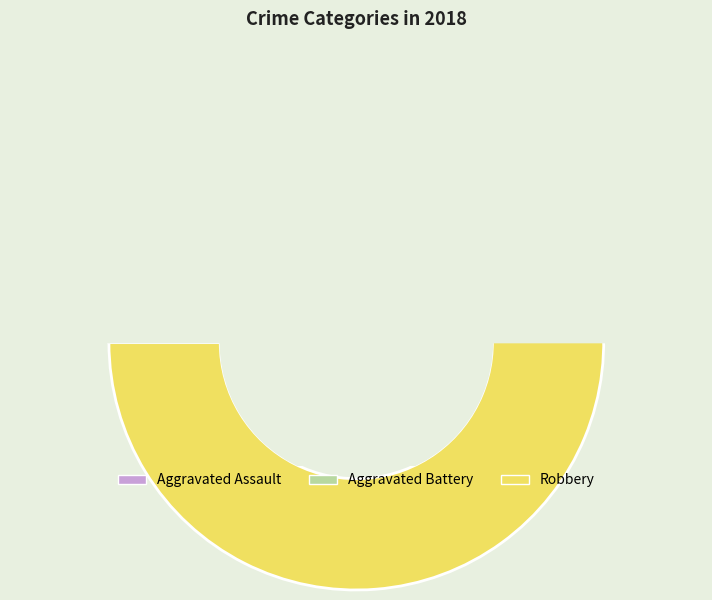

Rank the categories by value from lowest to highest.

Aggravated Assault, Aggravated Battery, Robbery